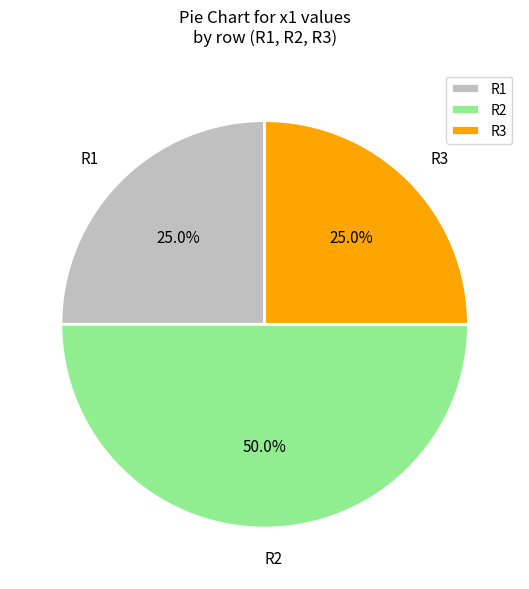

What is the ratio of the value at R3 to the value at R1?

1.0